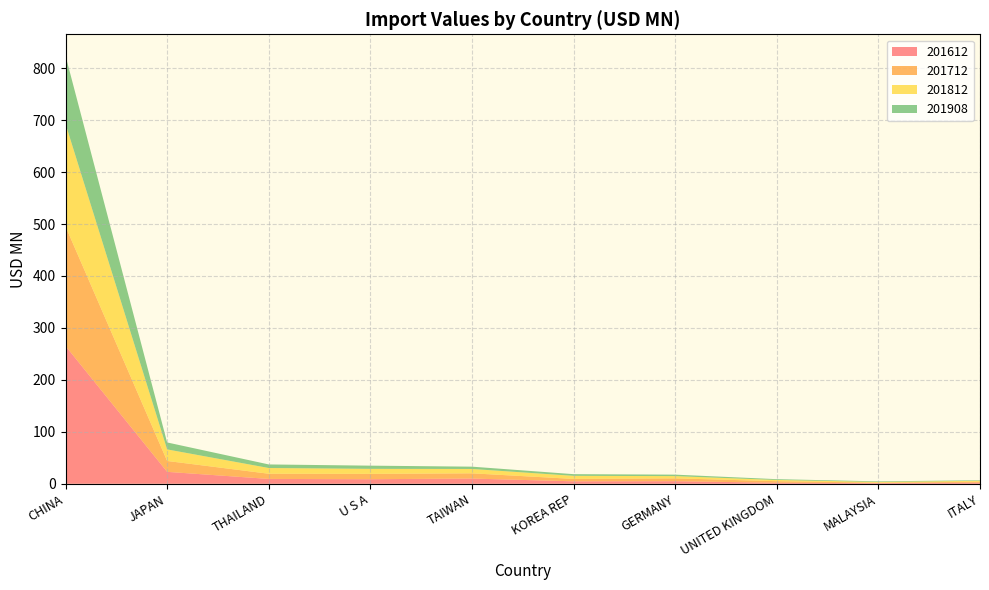

Reading right to left, list all the values displayed in this chart.

201612: ITALY=2.1	MALAYSIA=1.3	UNITED KINGDOM=2.0	GERMANY=5.0	KOREA REP=4.7	TAIWAN=10.0	U S A=8.8	THAILAND=9.3	JAPAN=23.0	CHINA=265.3
201712: ITALY=1.8	MALAYSIA=0.9	UNITED KINGDOM=3.0	GERMANY=5.5	KOREA REP=4.6	TAIWAN=10.1	U S A=10.3	THAILAND=10.0	JAPAN=20.9	CHINA=230.2
201812: ITALY=1.8	MALAYSIA=1.3	UNITED KINGDOM=2.3	GERMANY=4.3	KOREA REP=6.0	TAIWAN=8.4	U S A=9.7	THAILAND=11.1	JAPAN=22.3	CHINA=197.5
201908: ITALY=1.0	MALAYSIA=1.2	UNITED KINGDOM=1.5	GERMANY=2.9	KOREA REP=3.2	TAIWAN=4.4	U S A=6.1	THAILAND=6.9	JAPAN=13.4	CHINA=131.1